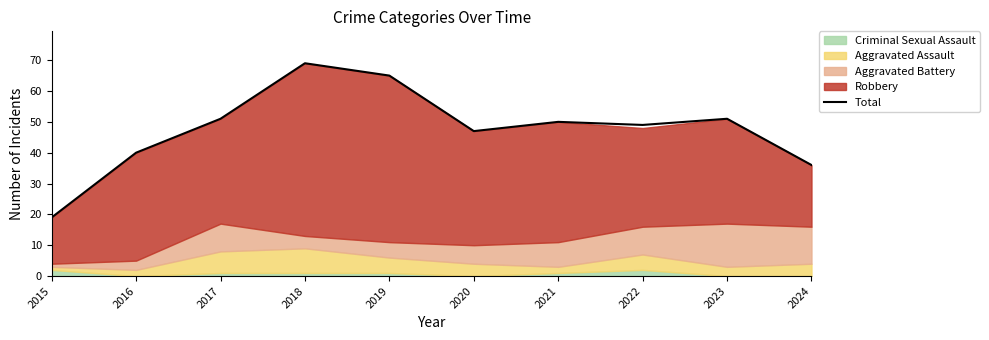

What is the smallest value displayed?

19